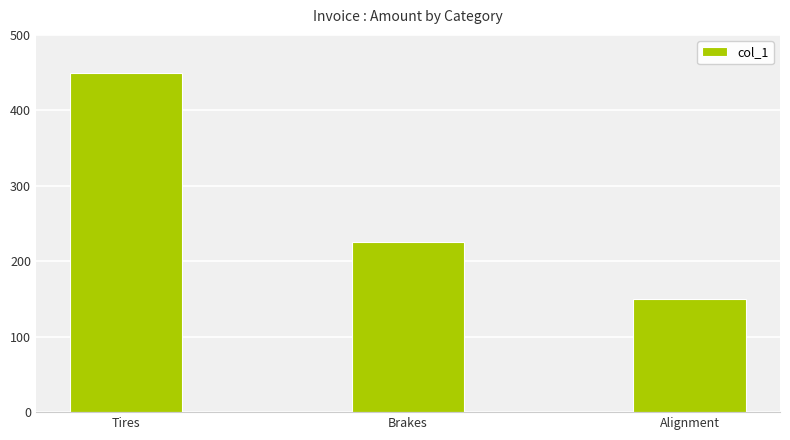

Which has a higher value, Brakes or Tires?

Tires